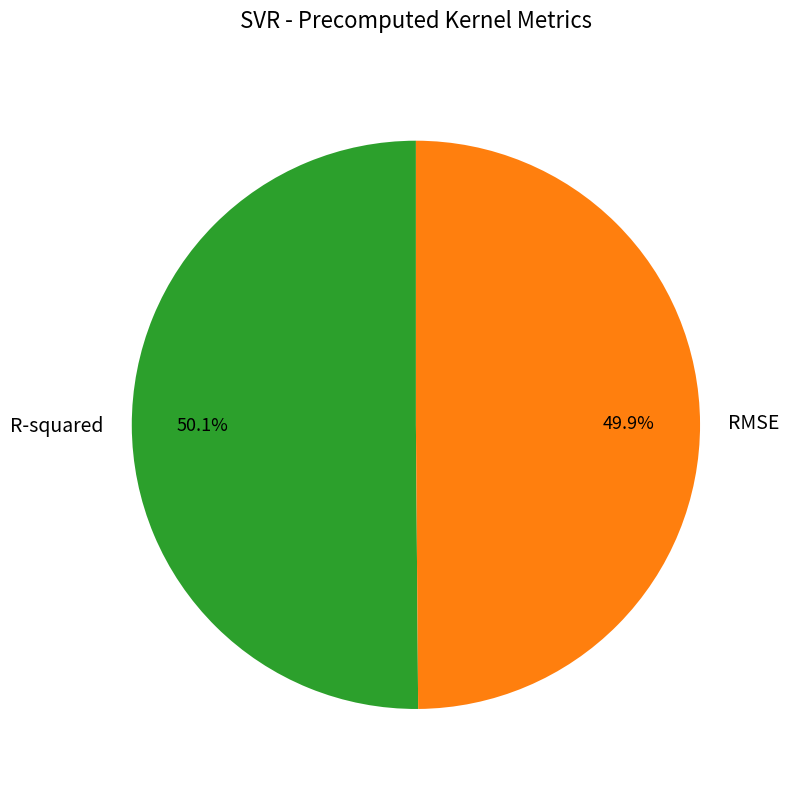

To the nearest percent, what is the average slice percentage?

50%